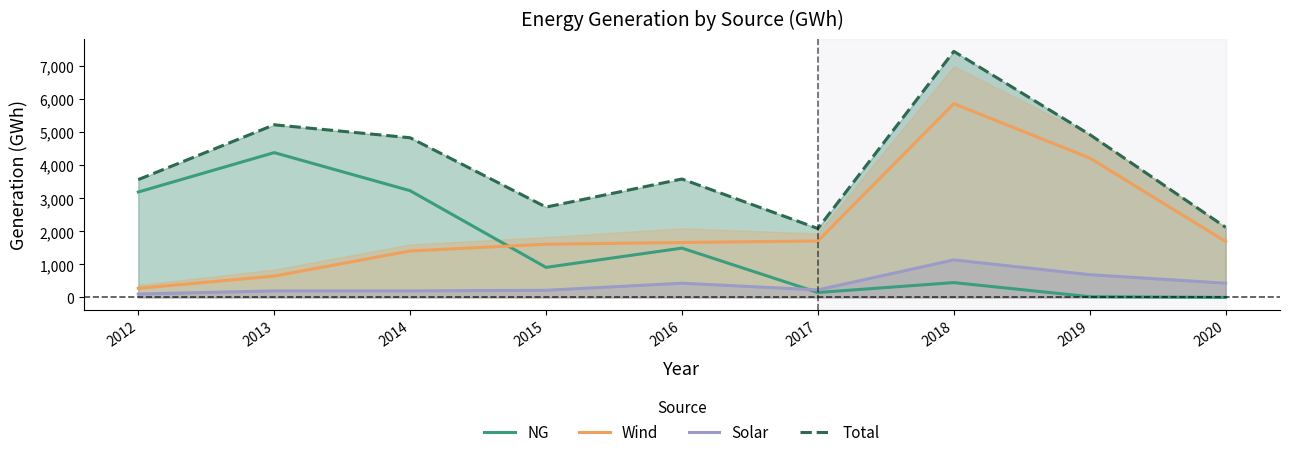

What is the difference between the maximum and second lowest values in the NG series?

4361.3